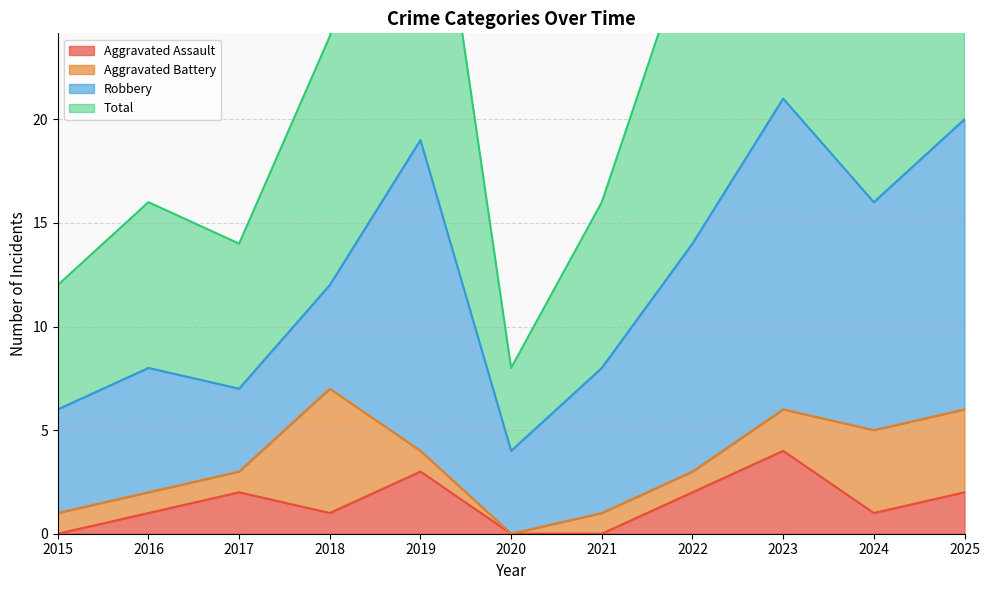

The Aggravated Assault series shows 7 at 2023. True or false?

False